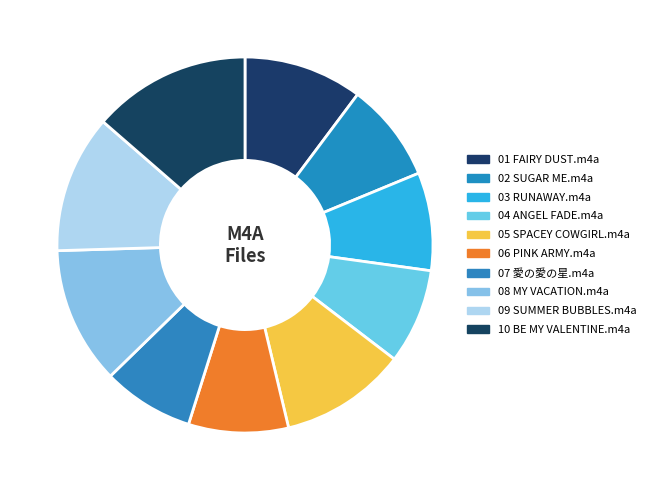

How many slices are in this pie chart?

10